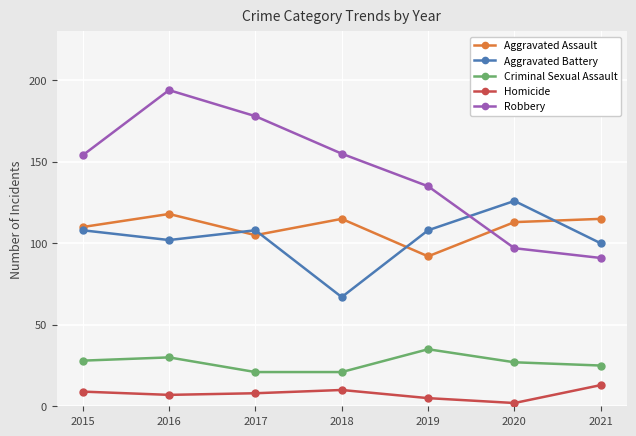

Is it true that Aggravated Assault equals 118 at 2016?

True